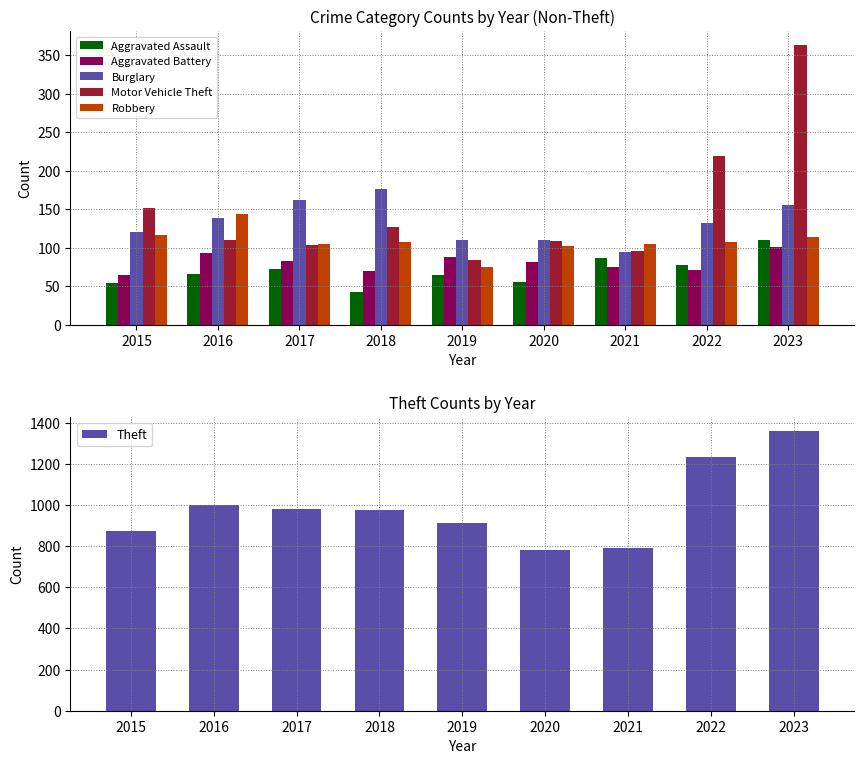

What is the difference between the maximum and minimum values in the Aggravated Assault series?

67